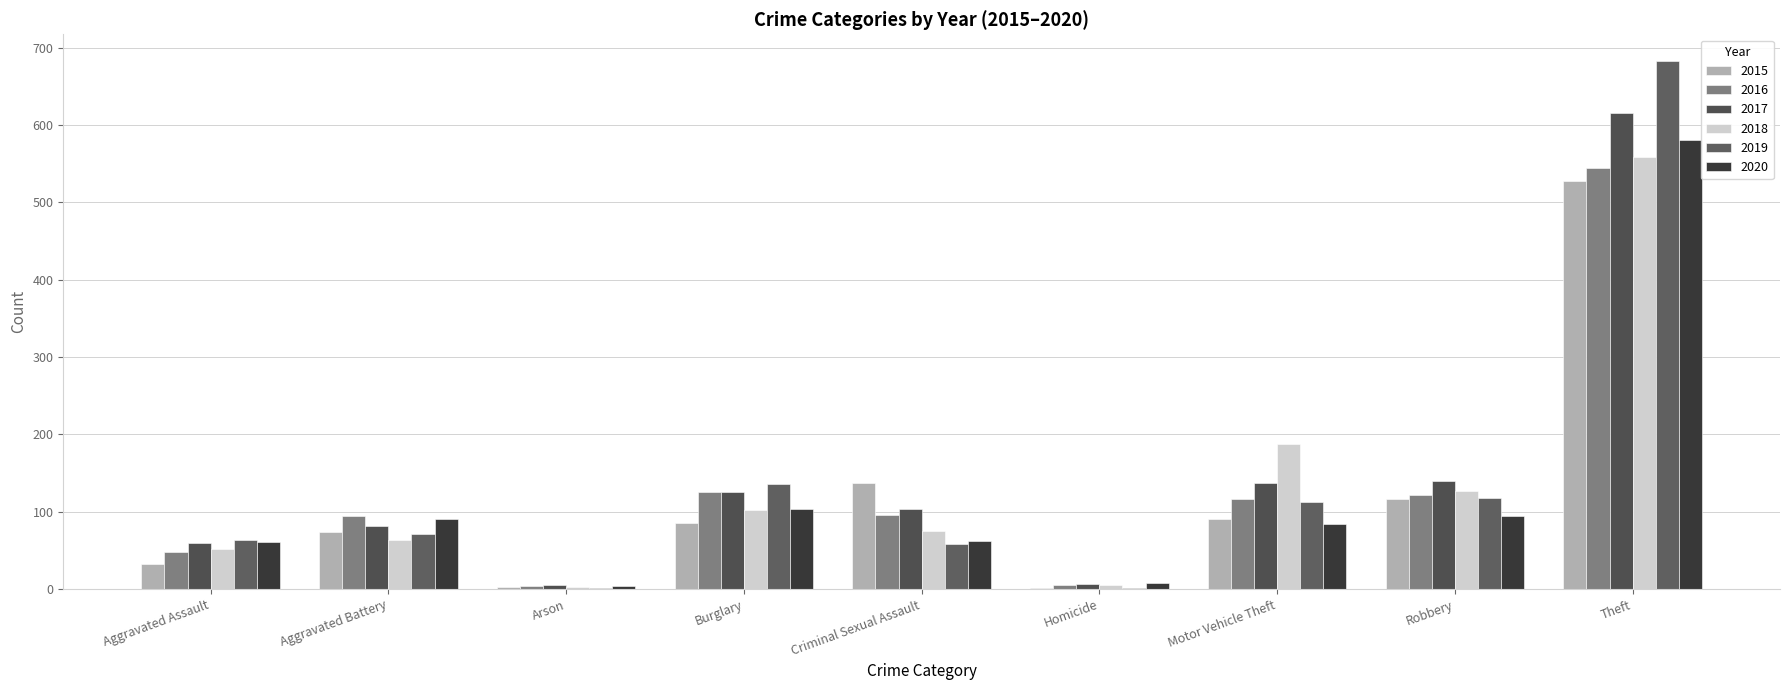

What is the difference between the 2018 values at Robbery and Homicide?

122